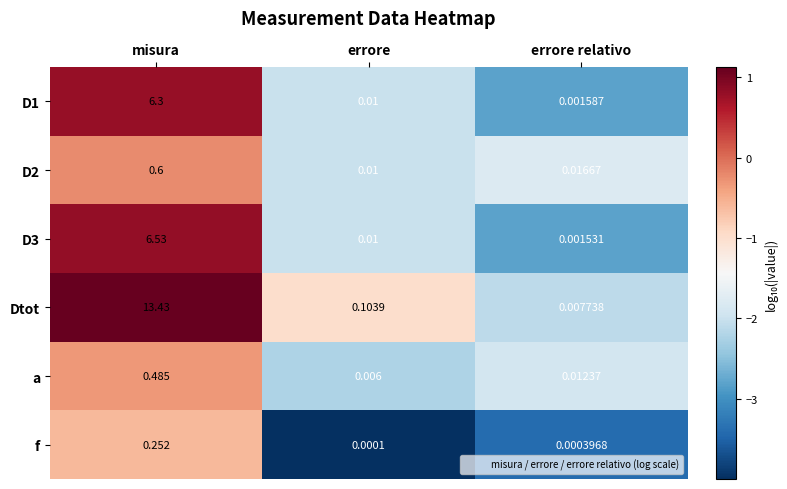

Which series has the largest total across all categories?

Dtot